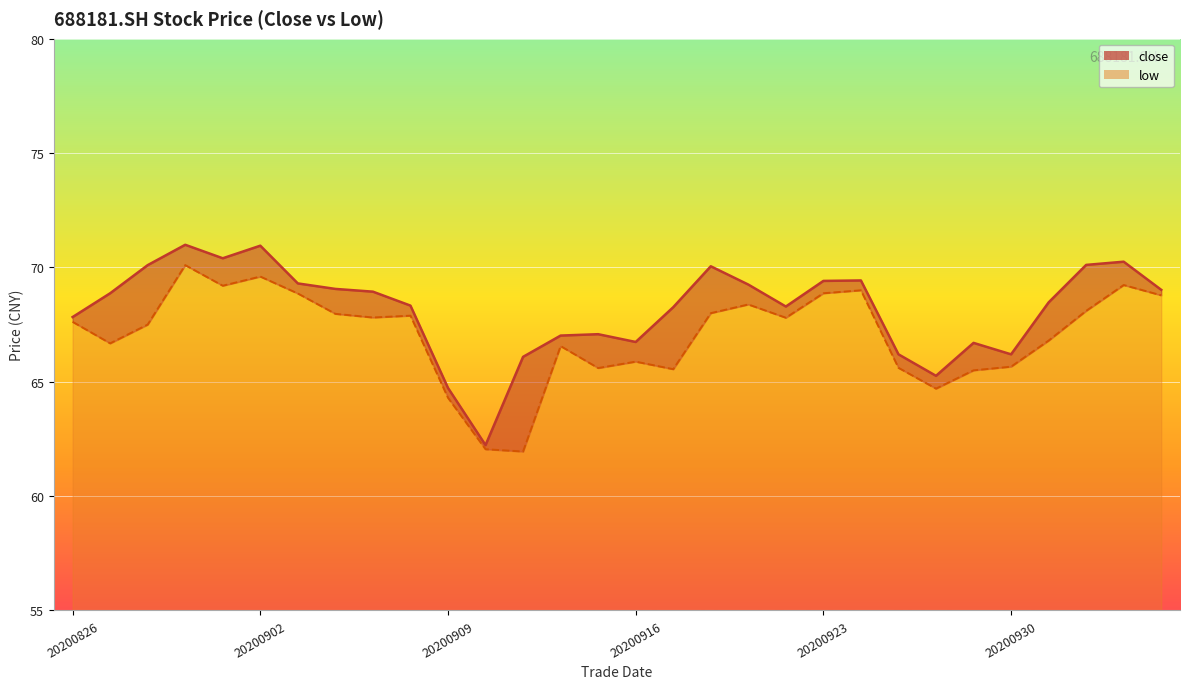

What is the minimum value shown in the chart?

62.0